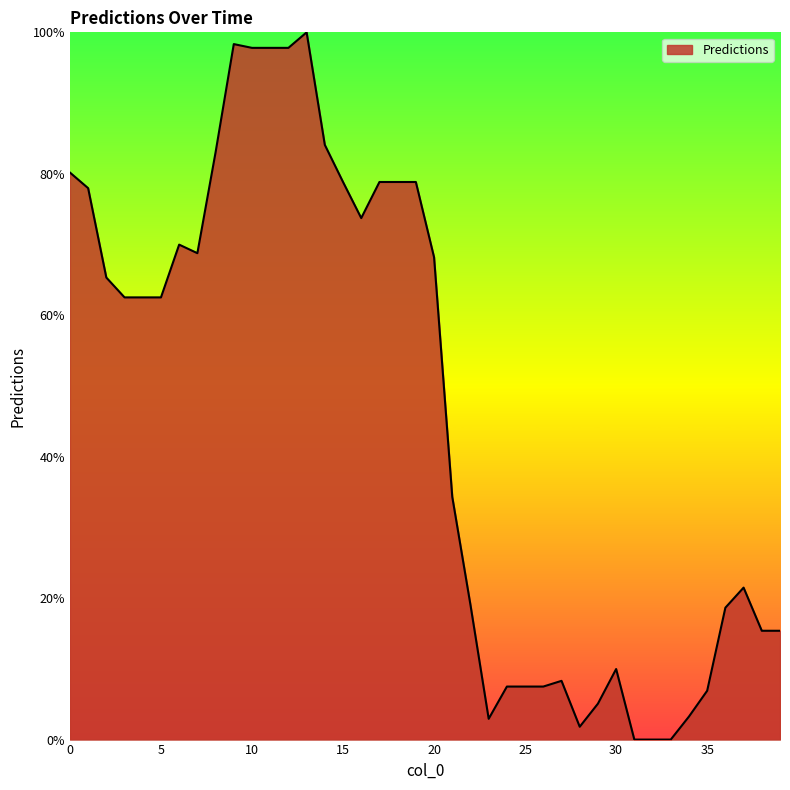

What is the difference between the maximum and minimum values?

100.0